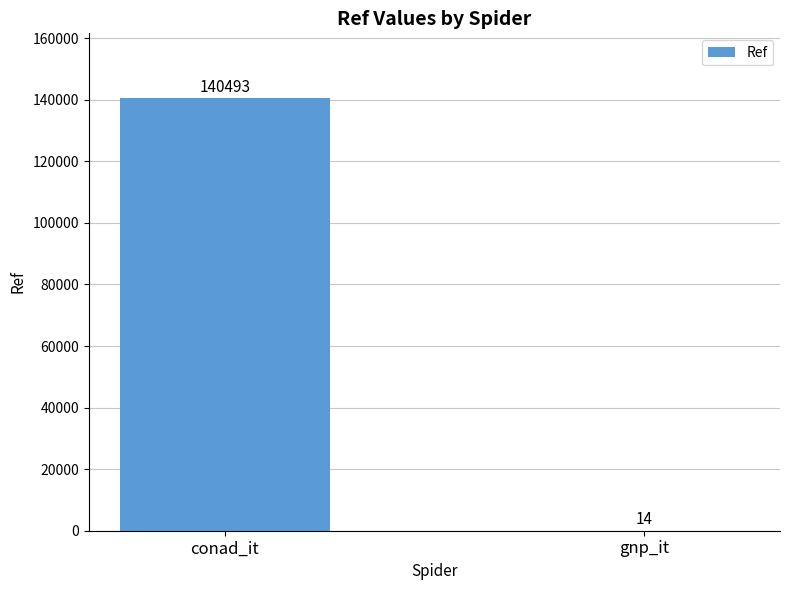

What is the average value?

70254